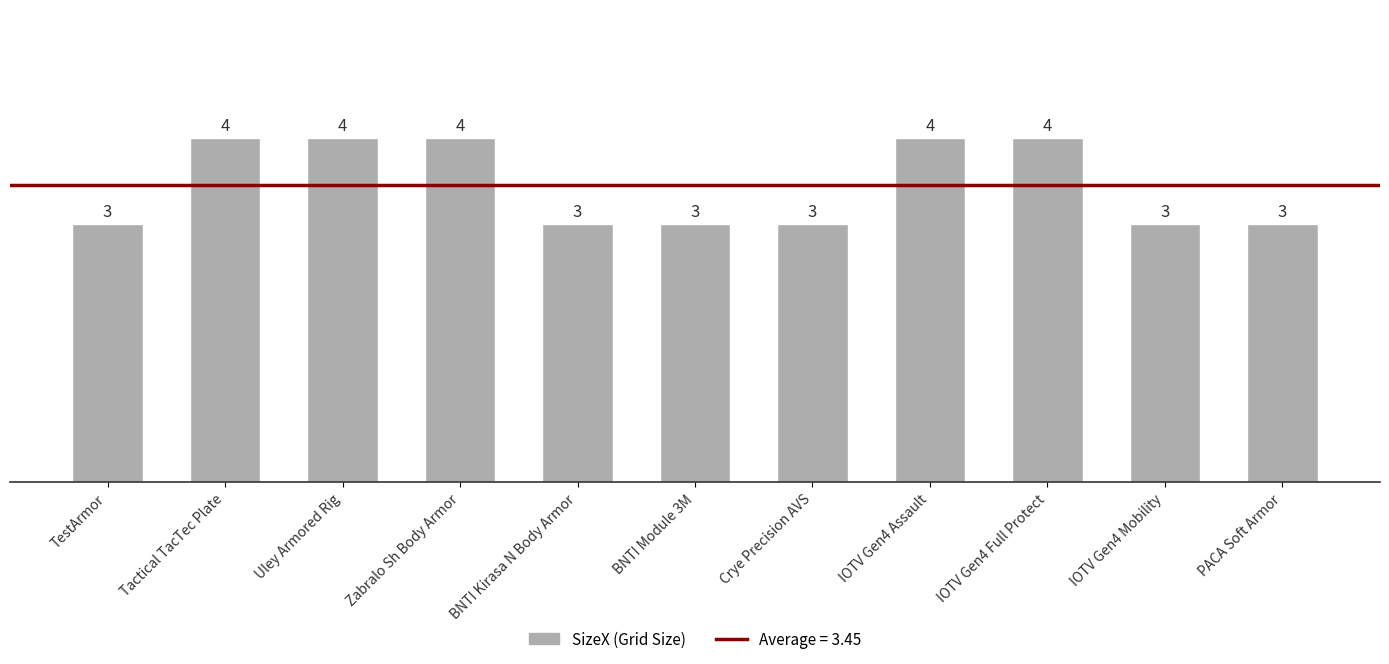

Are the bars grouped side by side (vs. stacked)?

No